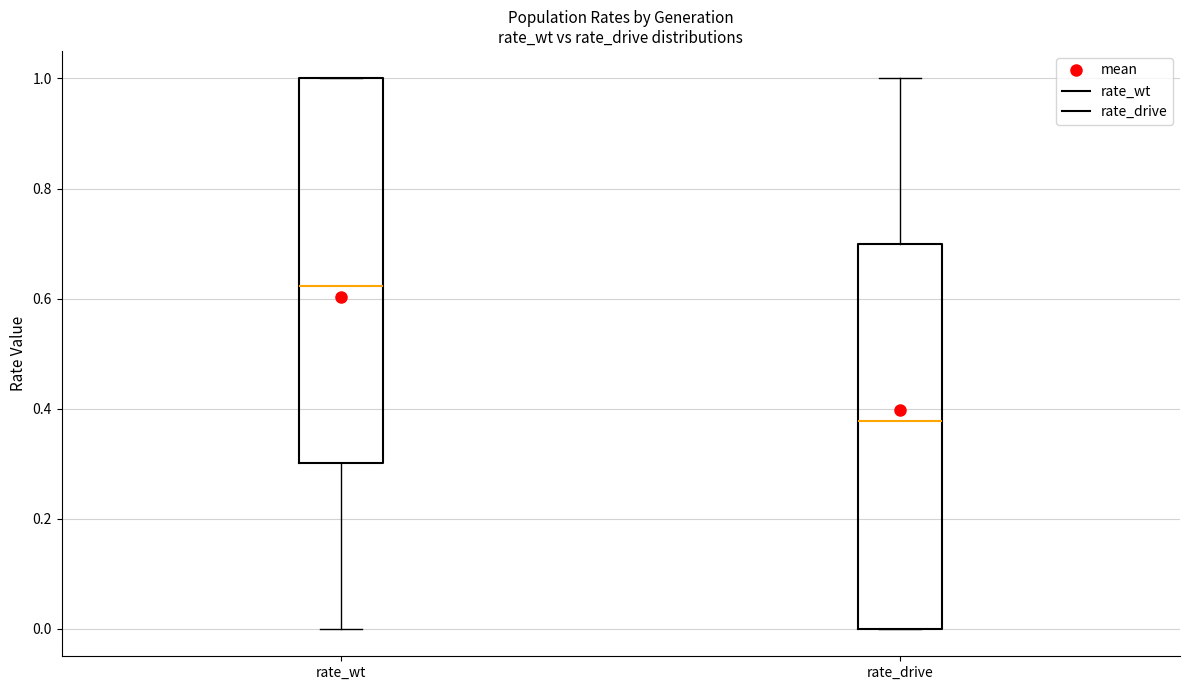

Where is the upper edge of the box for rate_drive on the y-axis? The values are not printed on the chart, so give them approximately, as read against the axis.

0.70